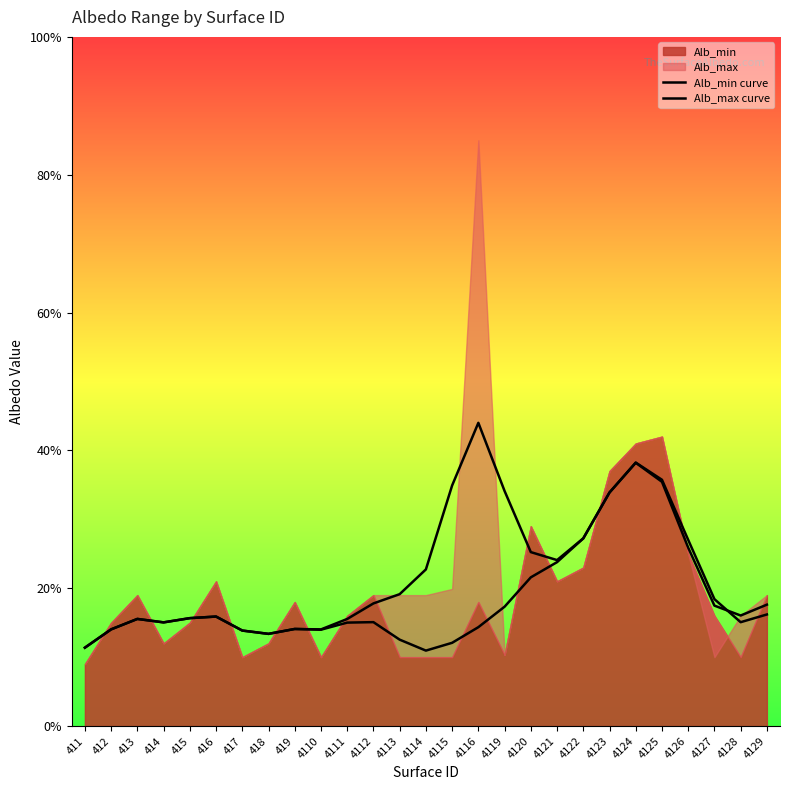

How many interior local valleys does the Alb_min curve series have?

5